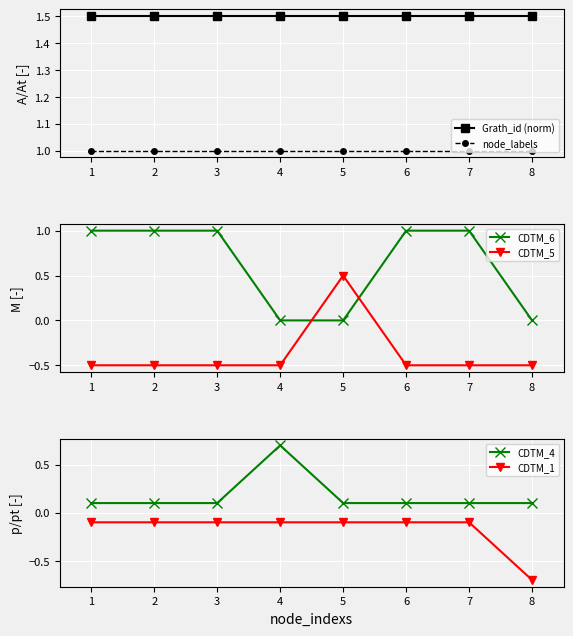

Reading right to left, what are all the values shown in this chart?

Grath_id (norm): 8=1.5	7=1.5	6=1.5	5=1.5	4=1.5	3=1.5	2=1.5	1=1.5
node_labels: 8=1.0	7=1.0	6=1.0	5=1.0	4=1.0	3=1.0	2=1.0	1=1.0
CDTM_6: 8=0.0	7=1.0	6=1.0	5=0.0	4=0.0	3=1.0	2=1.0	1=1.0
CDTM_5: 8=-0.5	7=-0.5	6=-0.5	5=0.5	4=-0.5	3=-0.5	2=-0.5	1=-0.5
CDTM_4: 8=0.1	7=0.1	6=0.1	5=0.1	4=0.7	3=0.1	2=0.1	1=0.1
CDTM_1: 8=-0.7	7=-0.1	6=-0.1	5=-0.1	4=-0.1	3=-0.1	2=-0.1	1=-0.1